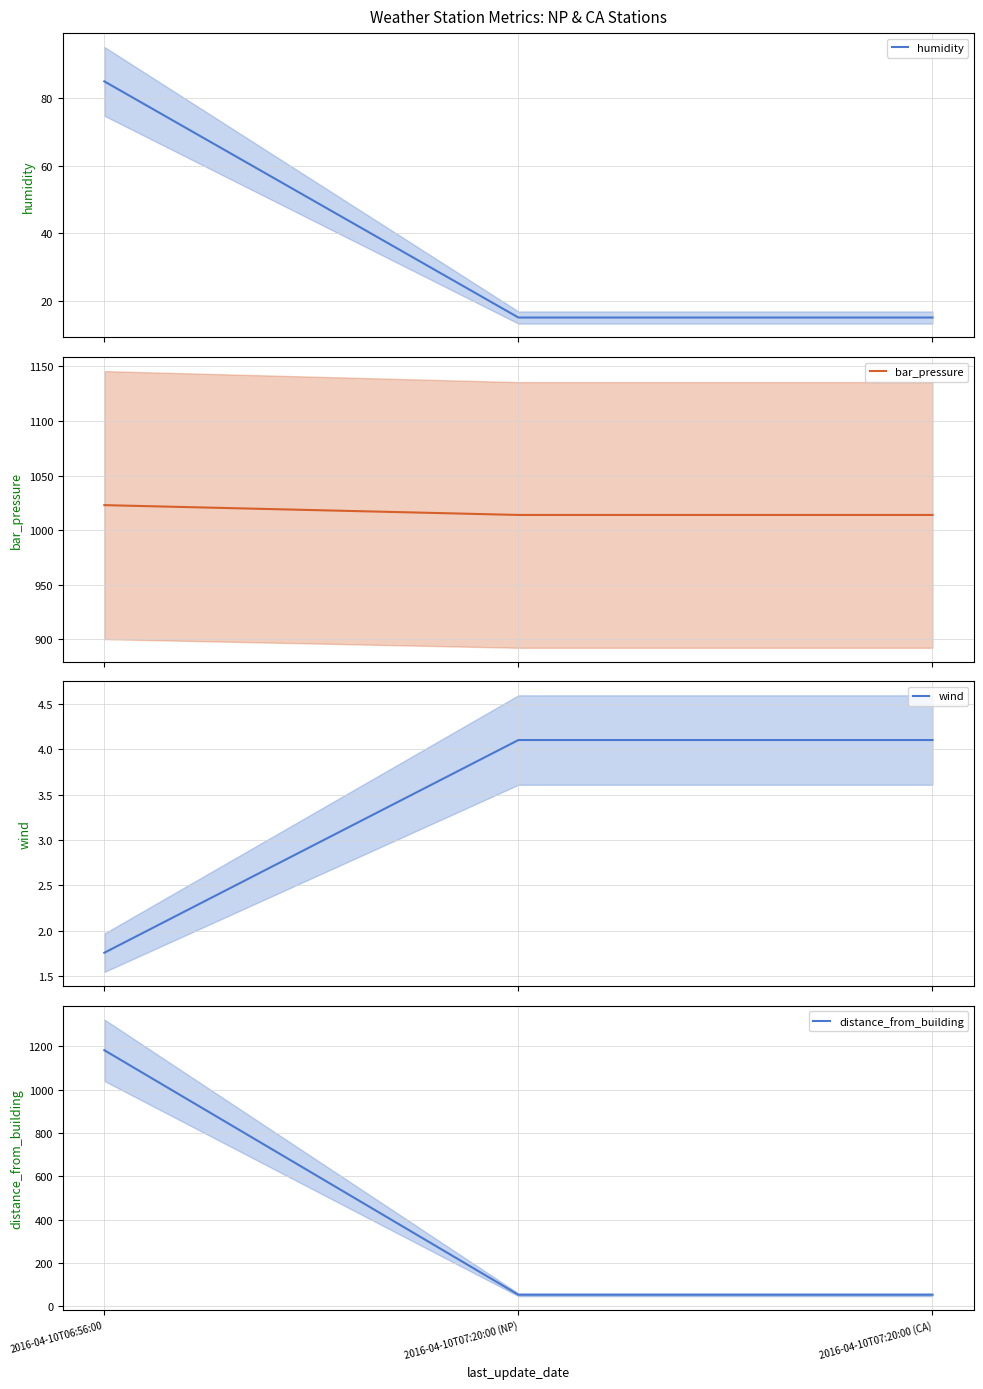

What is the sum of the humidity values at 2016-04-10T06:56:00 and 2016-04-10T07:20:00 (NP)?

100.0